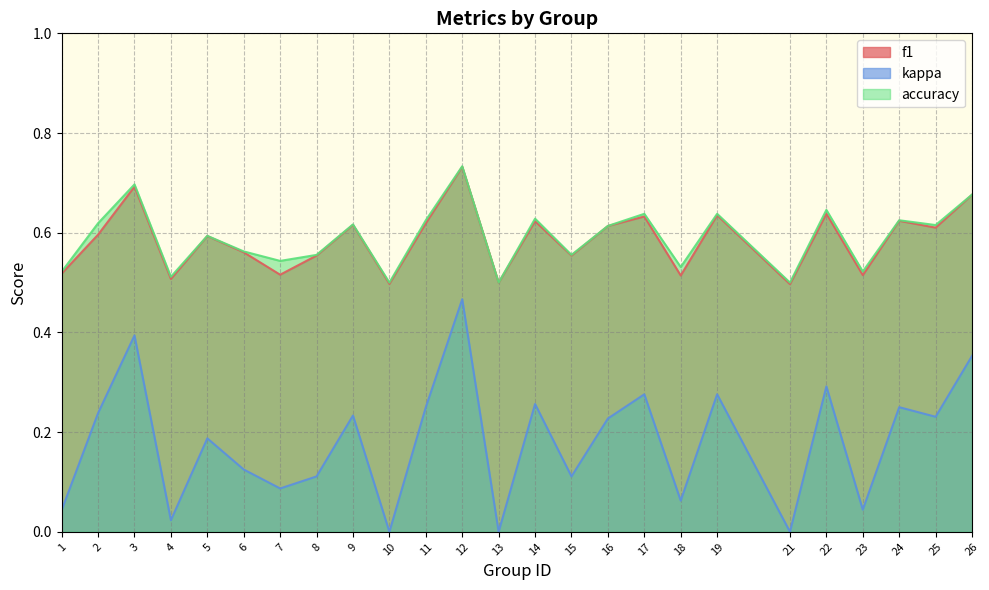

Does the chart have visible grid lines?

Yes